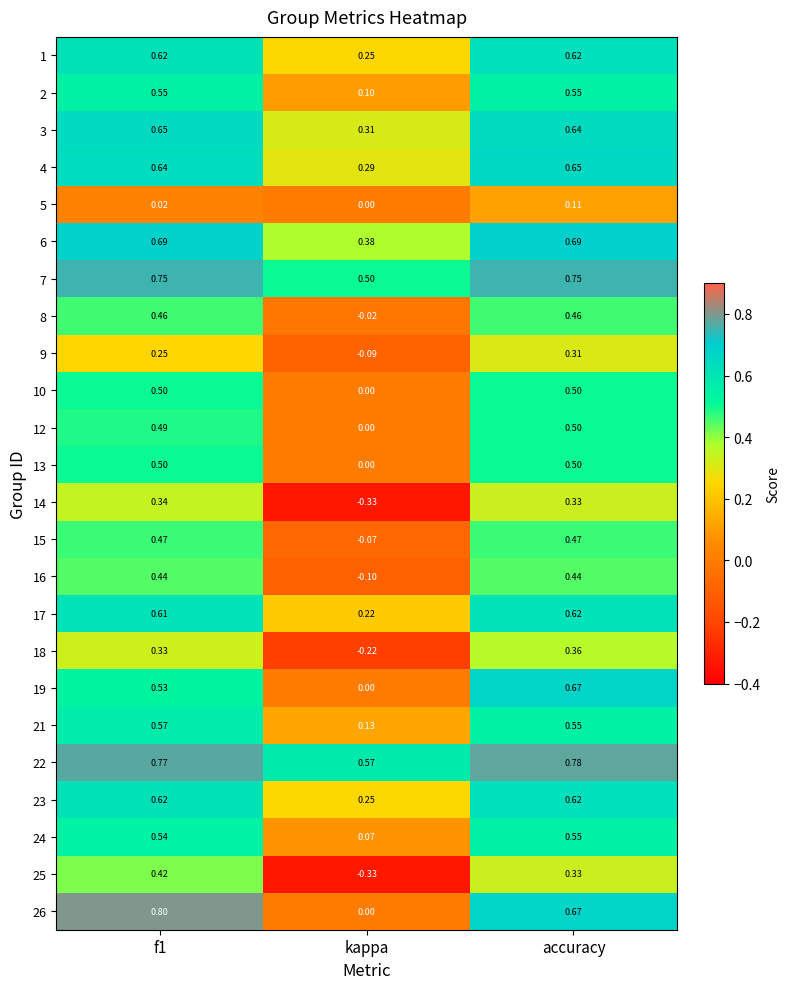

Which label corresponds to the largest value in the chart?

f1